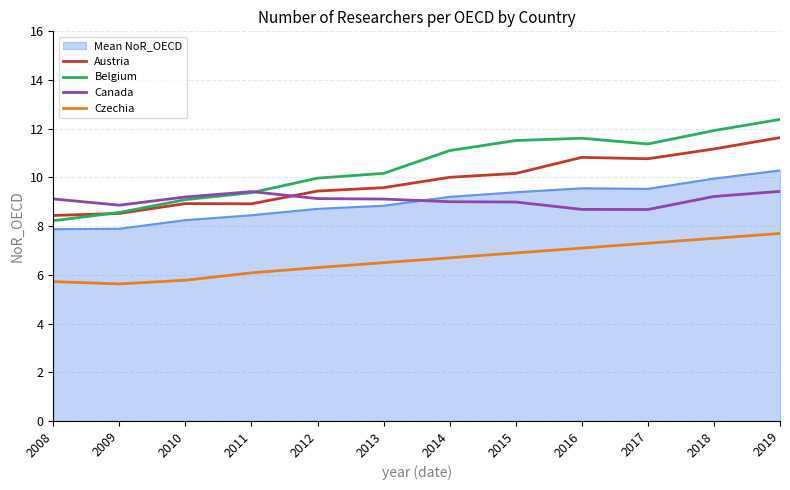

True or false: Canada has a value of 8.9 at 2009.

True